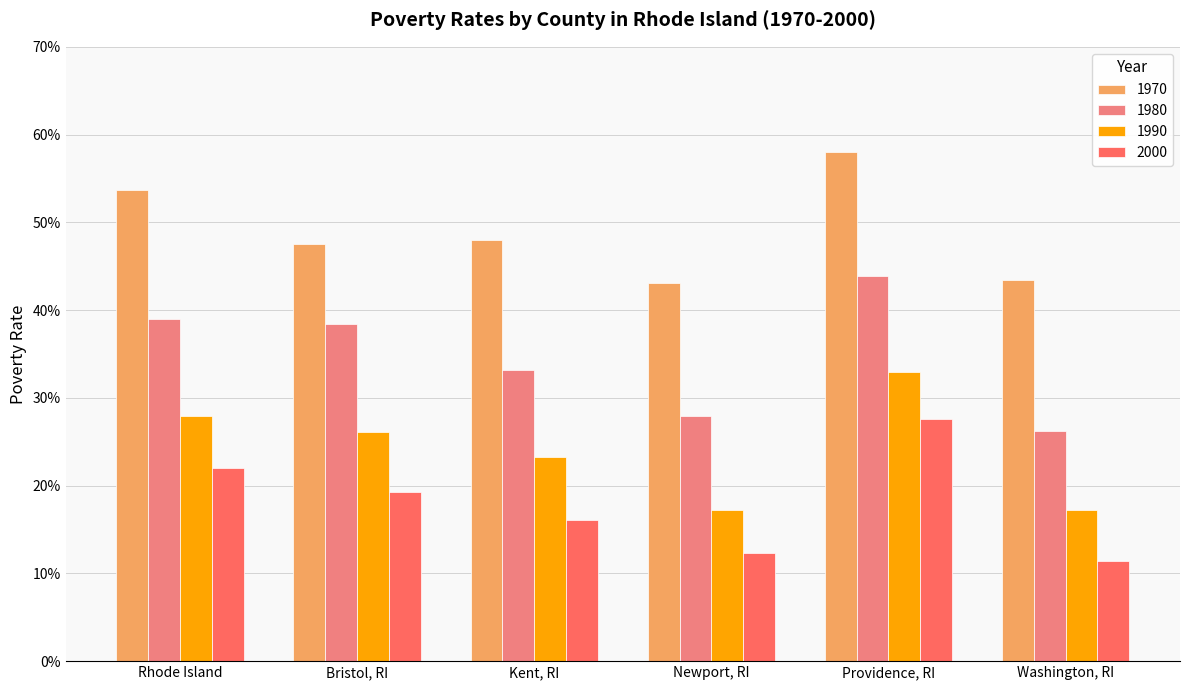

Are the bars horizontal?

No